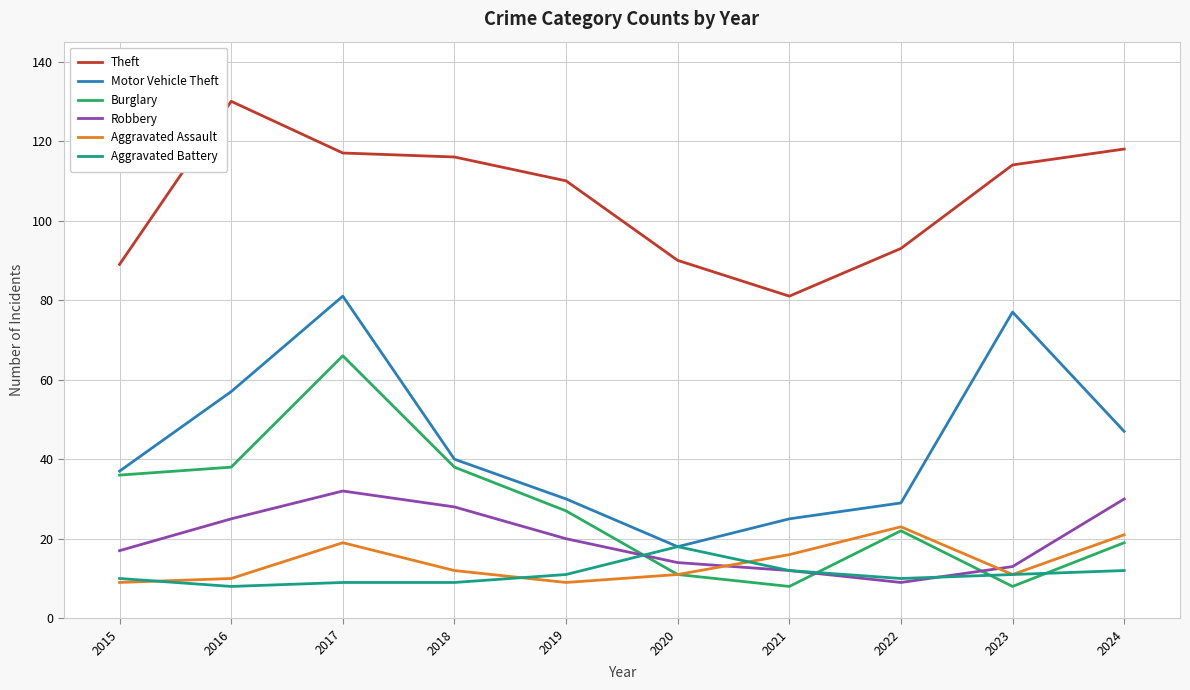

What is the difference between the maximum and second lowest values in the Aggravated Battery series?

9